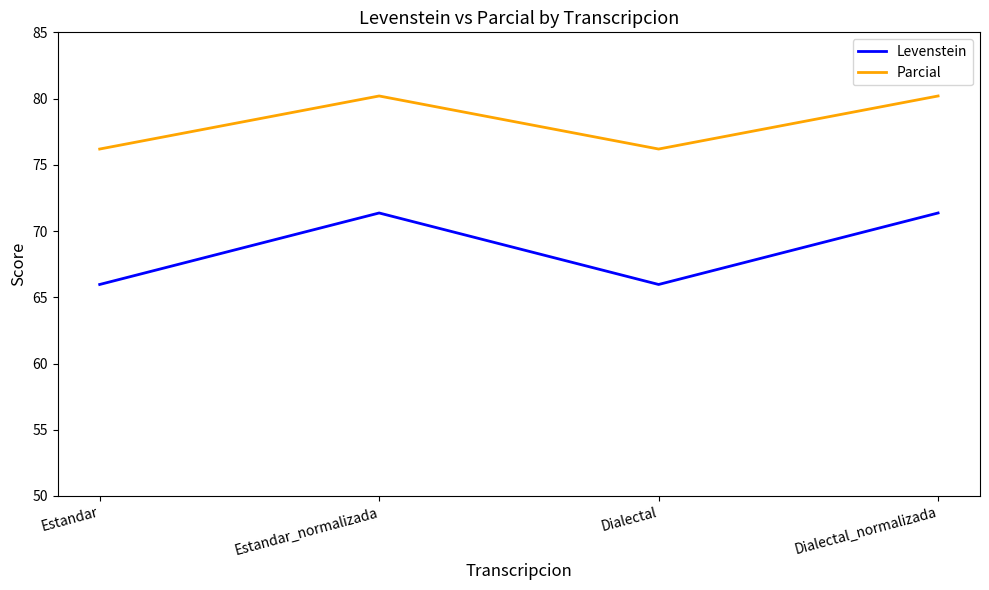

What is the average value of the Levenstein series?

68.7